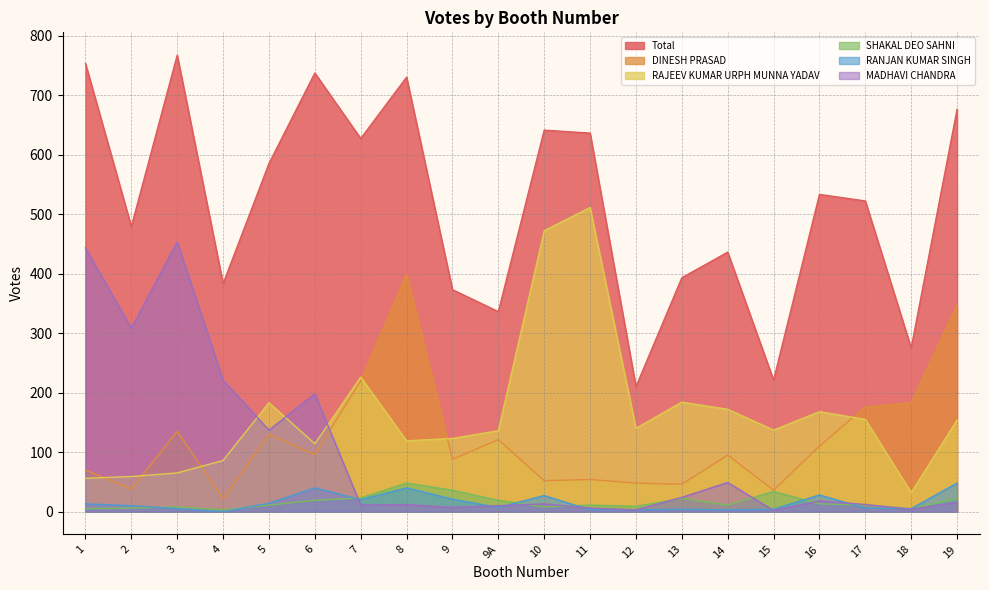

At how many categories does at least one series exceed 669?

5